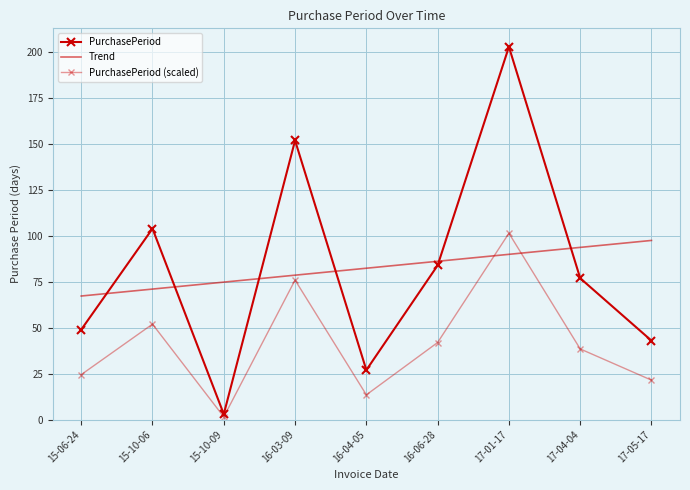

Reading right to left, extract all data points from this chart.

PurchasePeriod: 43.0	77.0	203.0	84.0	27.0	152.0	3.0	104.0	49.0
Trend: 97.6	93.8	90.0	86.2	82.4	78.7	74.9	71.1	67.3
PurchasePeriod (scaled): 21.5	38.5	101.5	42.0	13.5	76.0	1.5	52.0	24.5